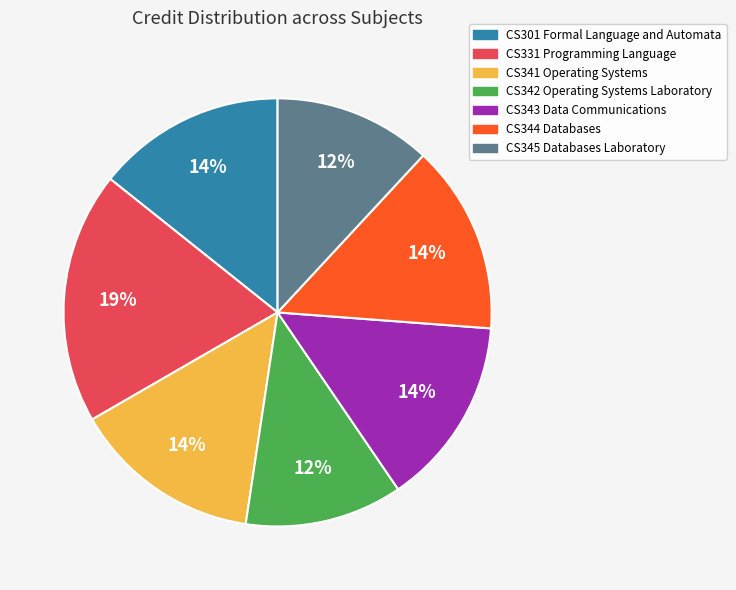

The CS342 Operating Systems Laboratory slice represents 12% of the pie. True or false?

True